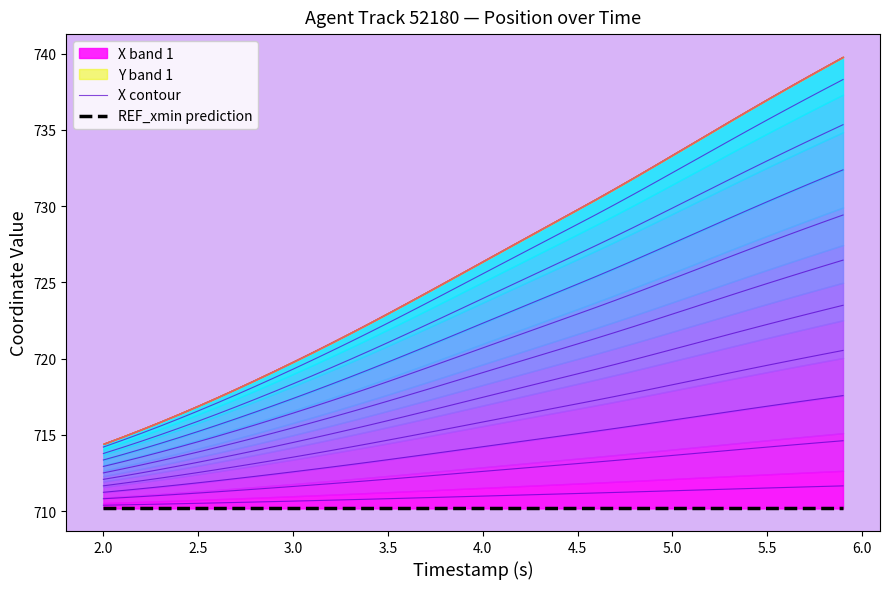

Rank the series by their maximum value, from lowest to highest.

REF_xmin prediction, X contour